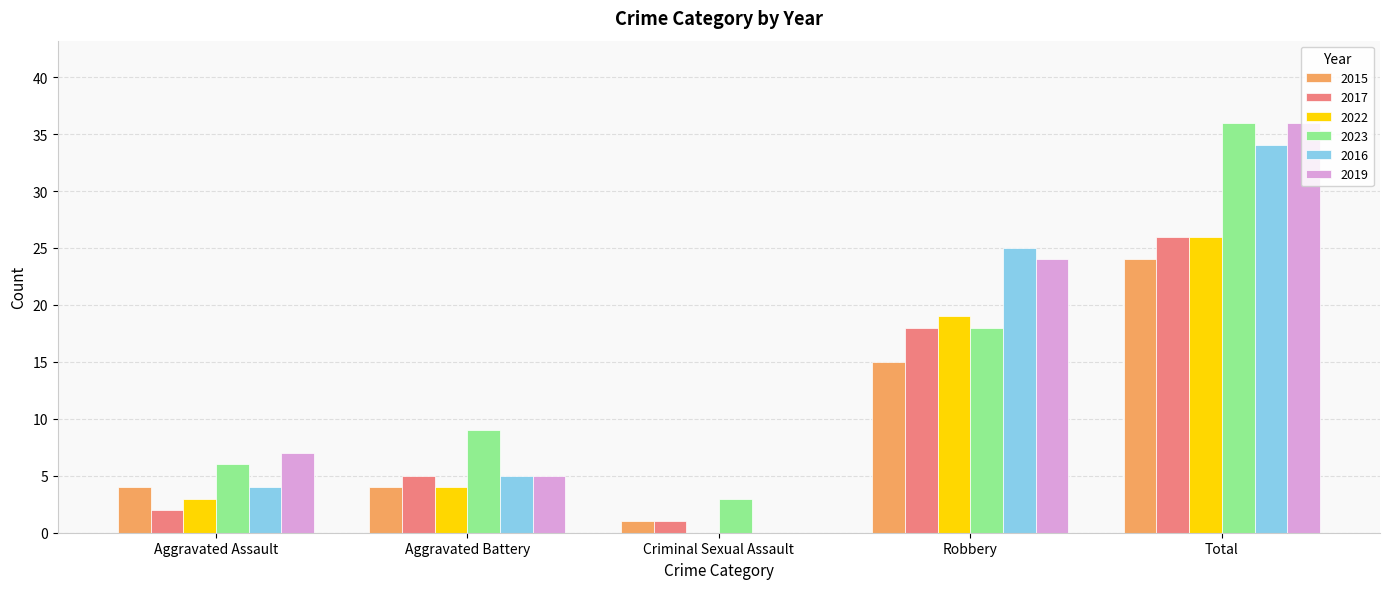

How many positive values does the 2019 series have?

4